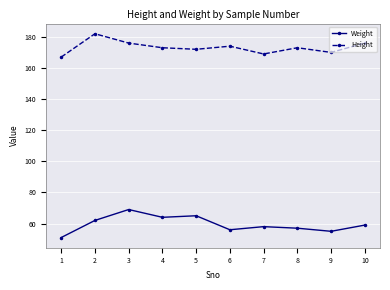

Reading left to right, list all the values displayed in this chart.

Weight: 1=51	2=62	3=69	4=64	5=65	6=56	7=58	8=57	9=55	10=59
Height: 1=167	2=182	3=176	4=173	5=172	6=174	7=169	8=173	9=170	10=176